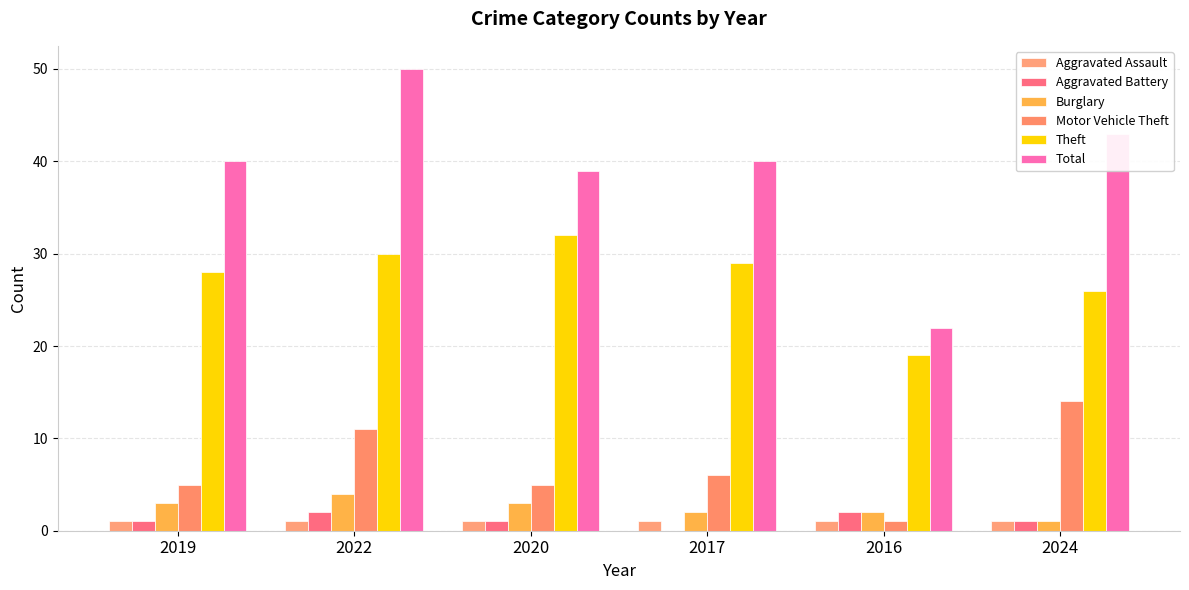

What is the average value of the Theft series?

27